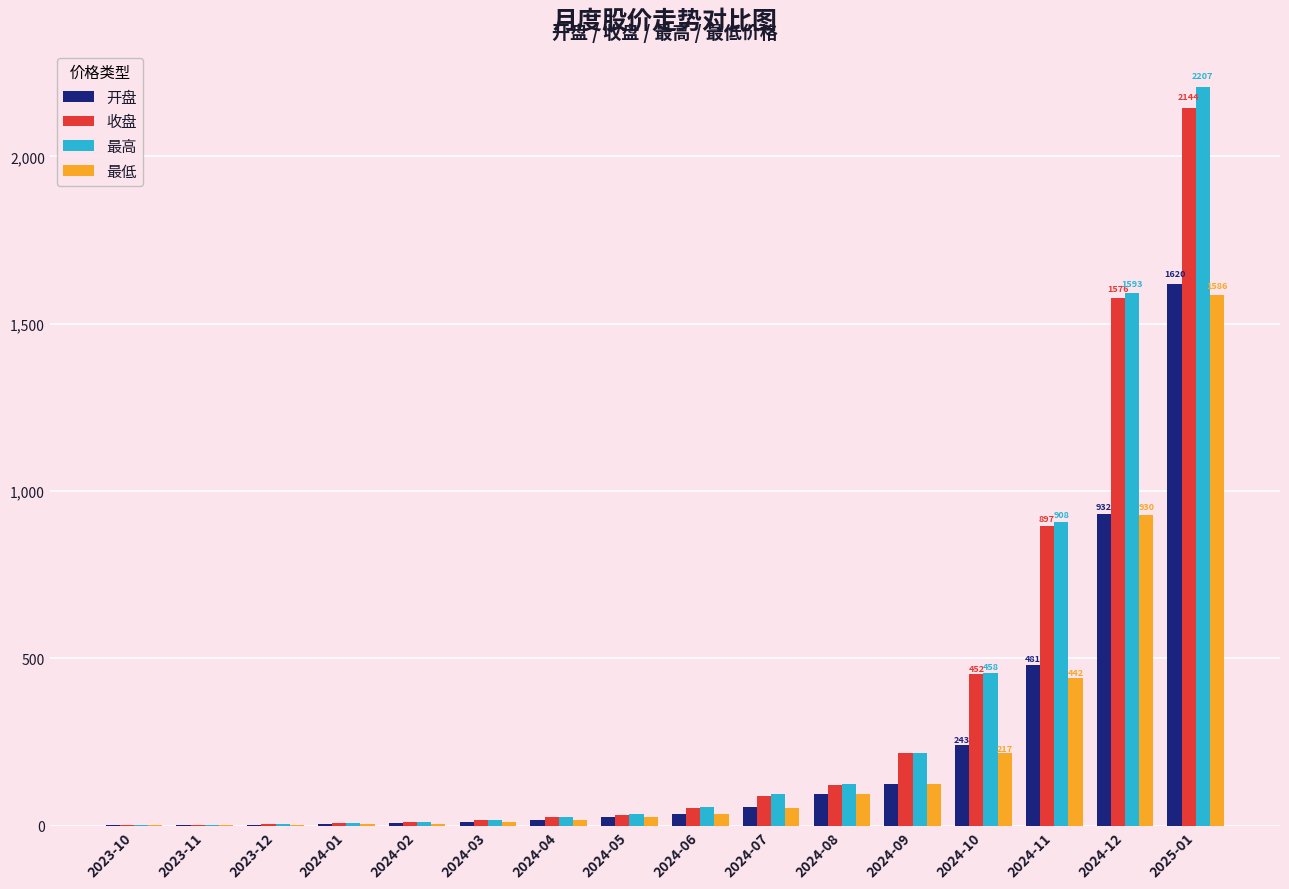

The value of 开盘 at 2024-11 is 480.9. True or false?

True